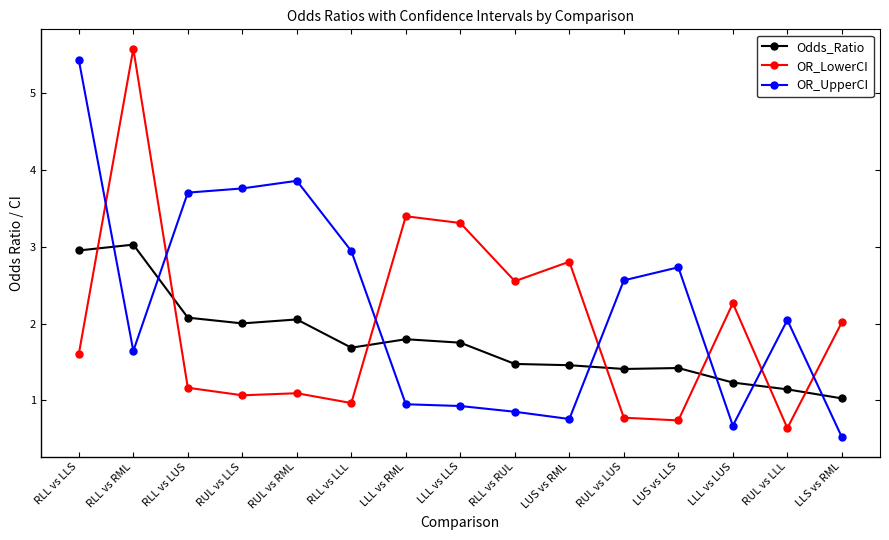

True or false: OR_LowerCI and OR_UpperCI intersect in this chart.

True